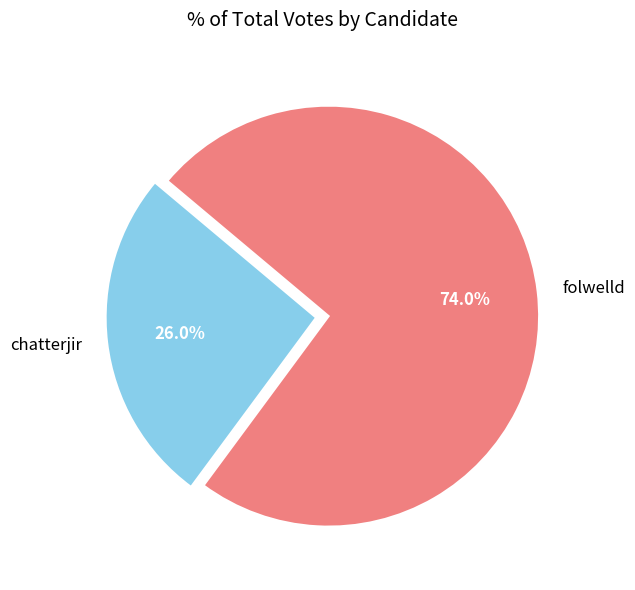

Which has a higher value, folwelld or chatterjir?

folwelld